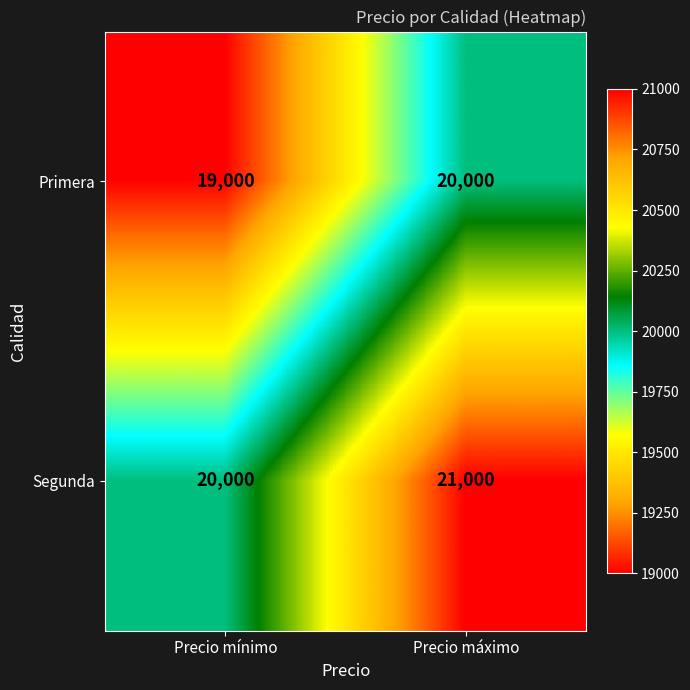

Rank the series by their maximum value, from lowest to highest.

Primera, Segunda